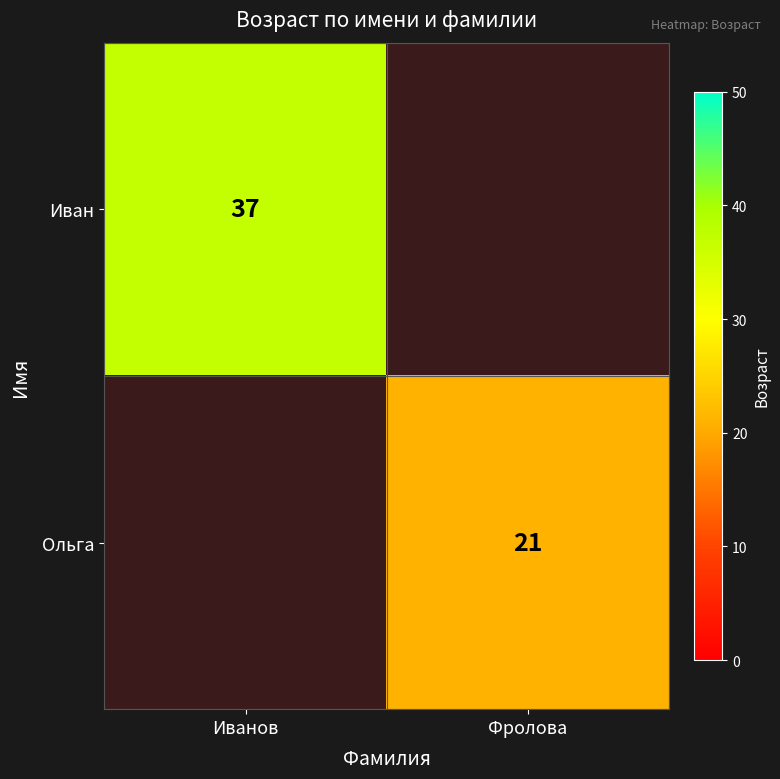

At how many categories does at least one series exceed 33?

1